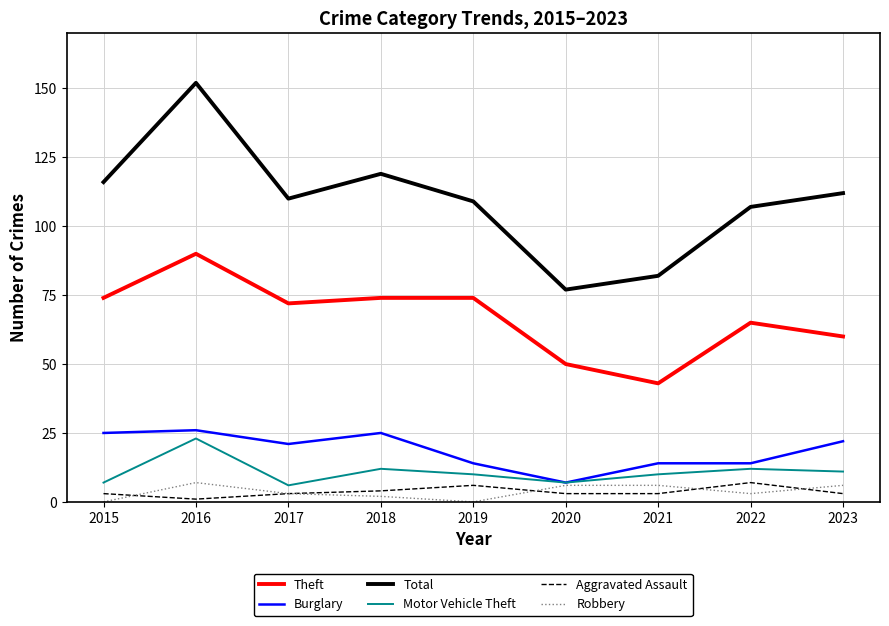

Where is Theft nearest to the value 66?

2022